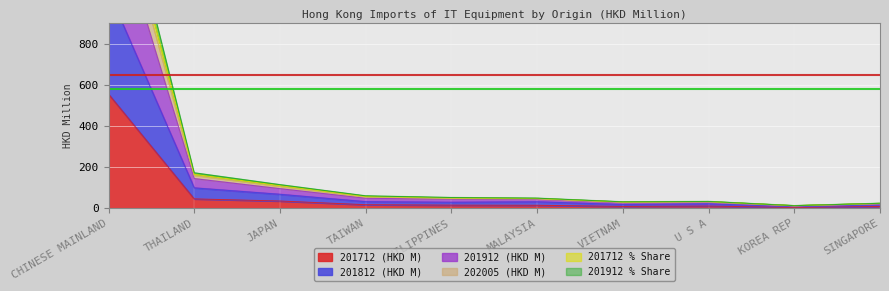

What is the maximum value for 202005 (HKD M)?

1763.2